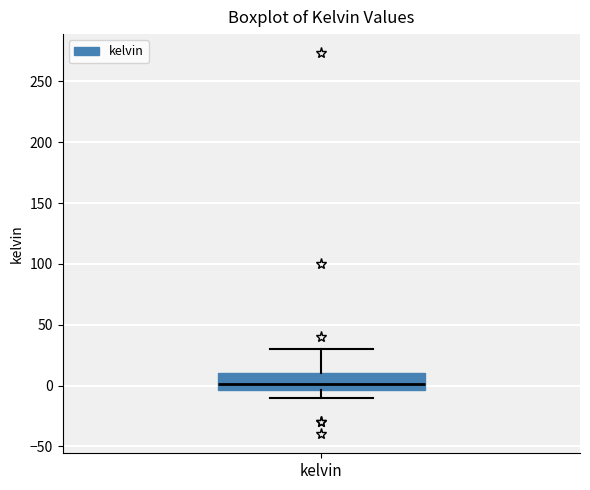

Where does the median line of the box for kelvin sit on the y-axis? The values are not printed on the chart, so give them approximately, as read against the axis.

0